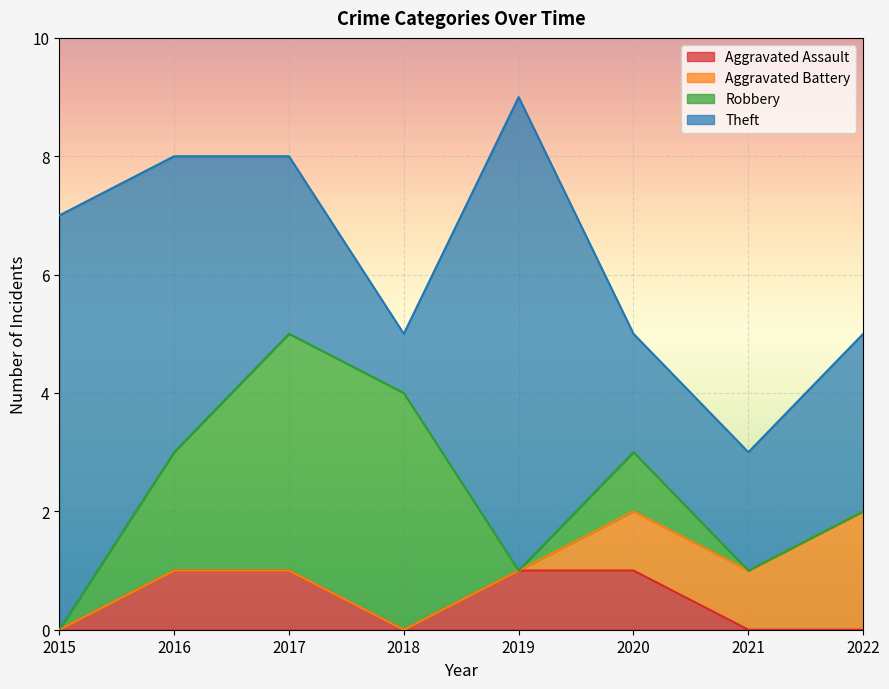

How many lines are shown in the chart?

4